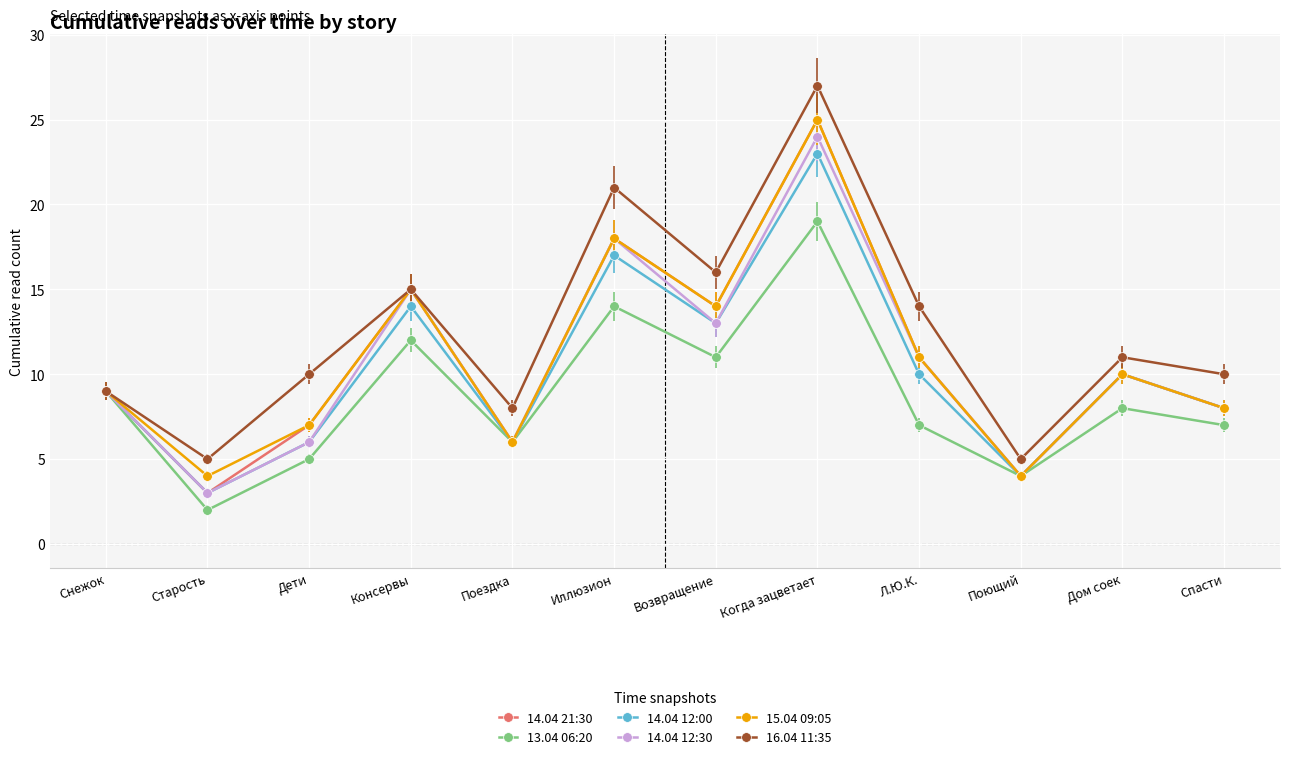

What is the sum of all 16.04 11:35 values?

151